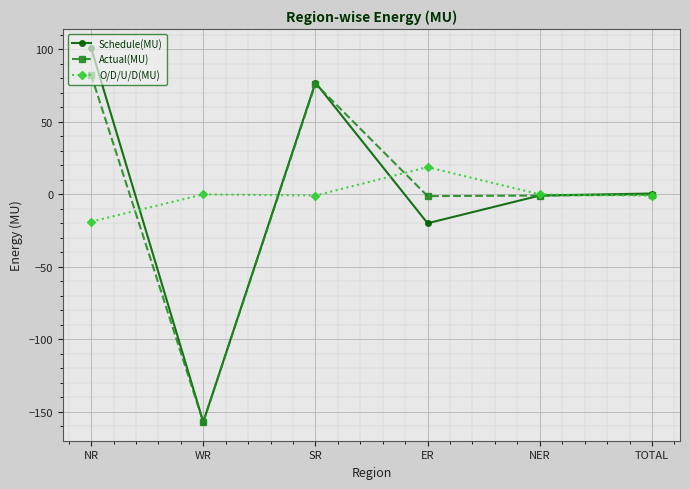

Is it true that O/D/U/D(MU) equals 6.4 at ER?

False